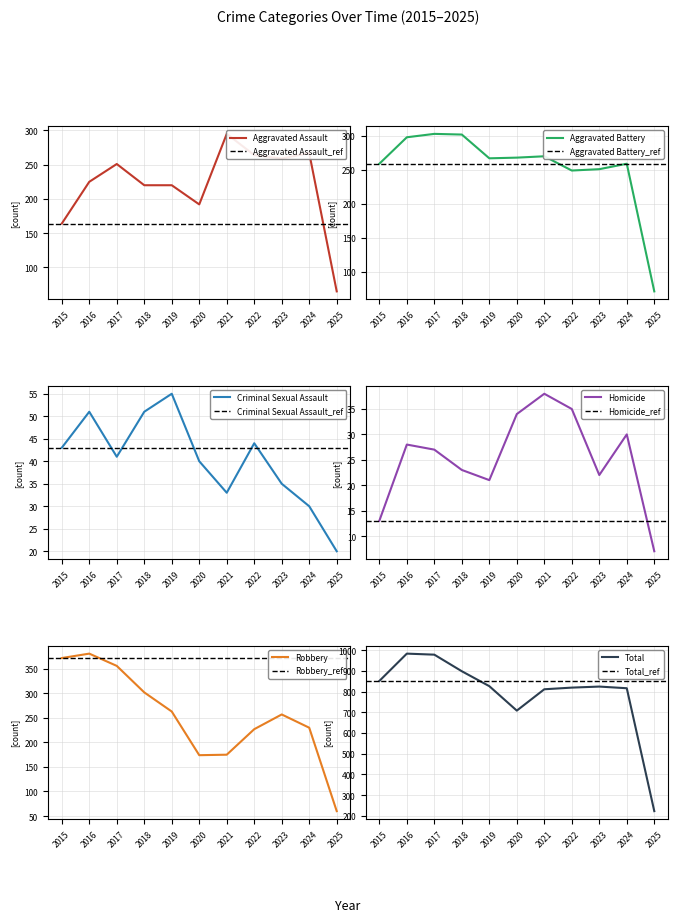

True or false: Total and Aggravated Assault intersect in this chart.

False